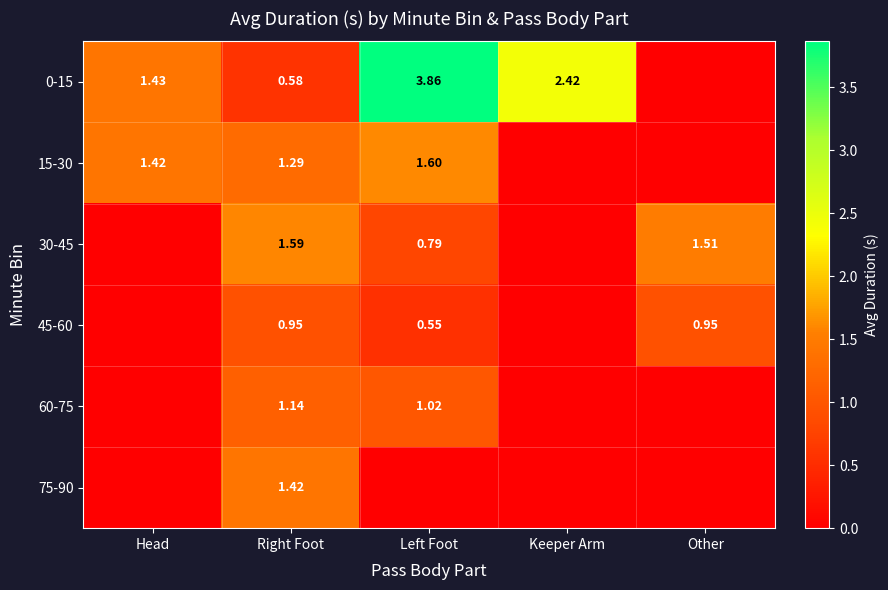

Is the value of 15-30 at Left Foot greater than the value of 45-60 at Left Foot?

Yes